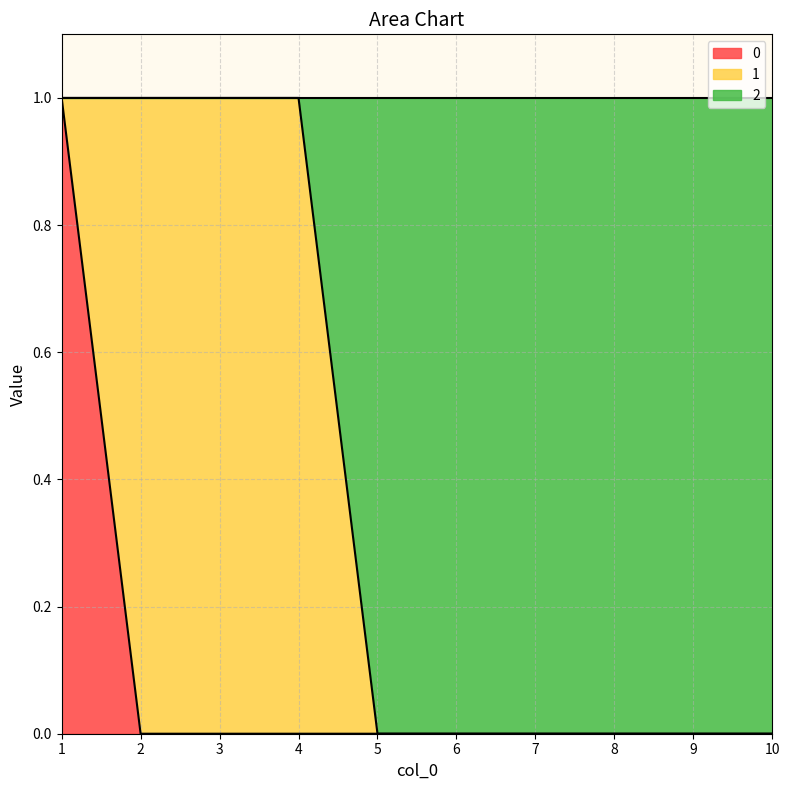

True or false: 0 has a value of 1 at 4.

False